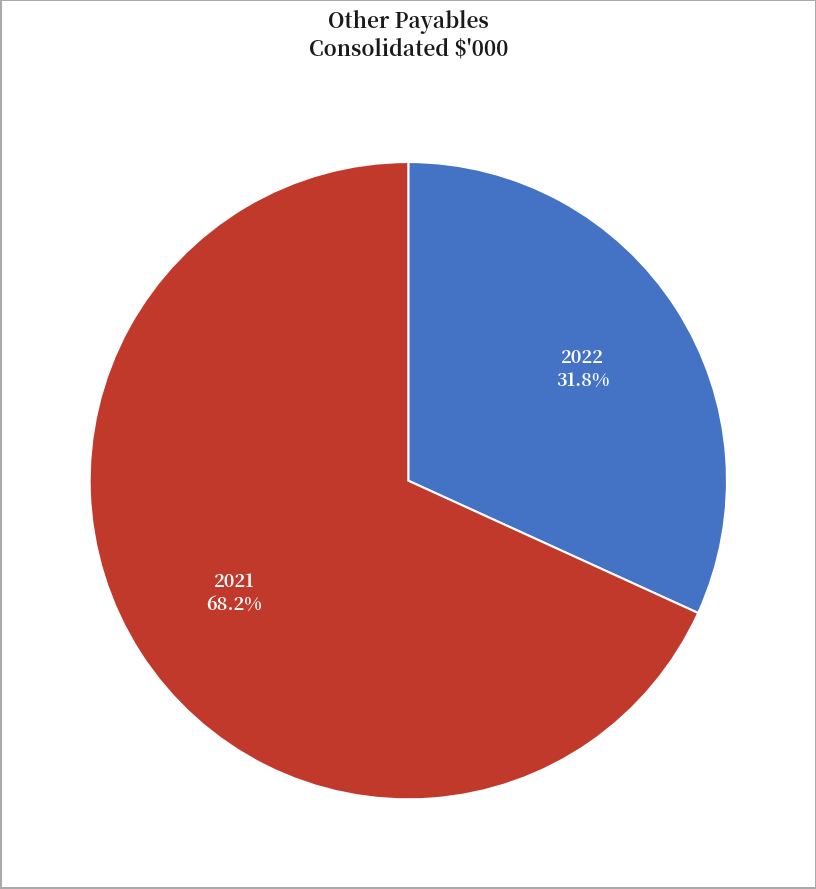

Does any single category account for the majority?

Yes